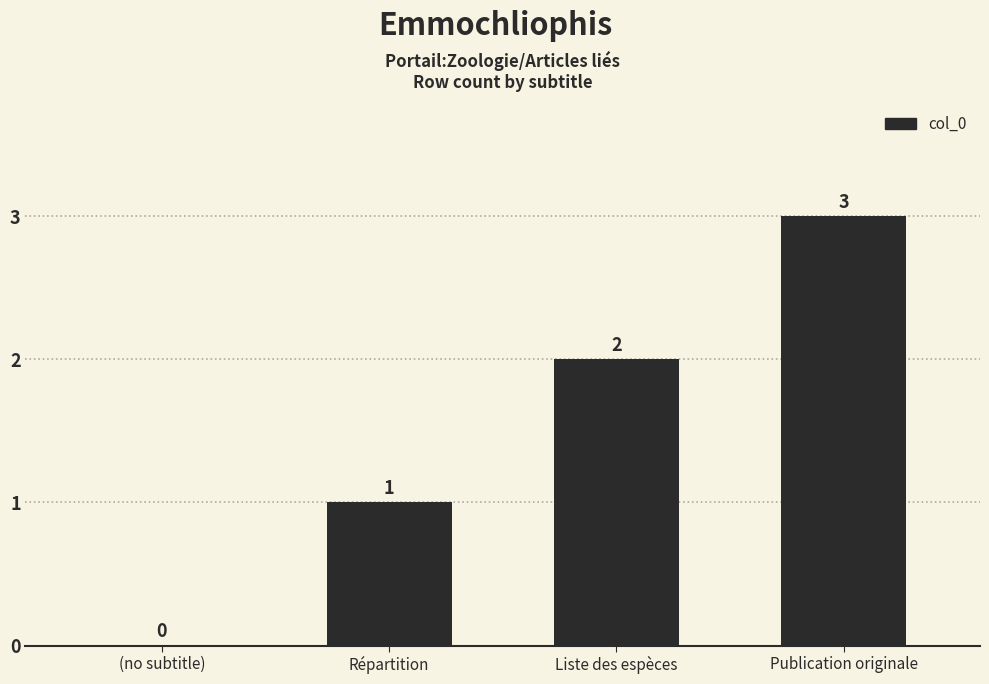

What is the change in value from (no subtitle) to Répartition?

+1